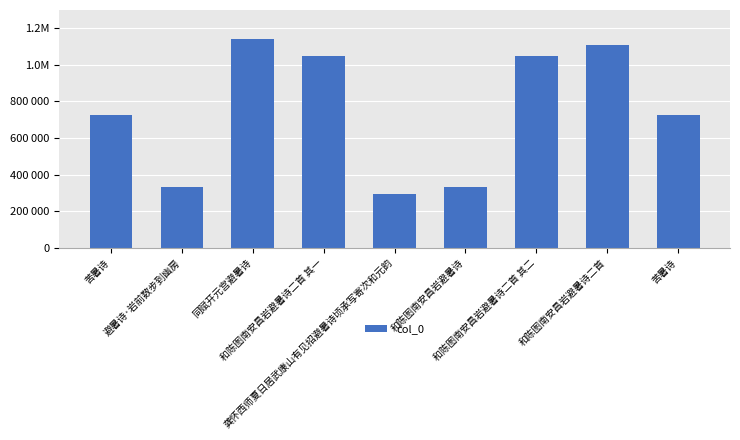

The value at 避暑诗·岩前数步到幽房 is 329774. True or false?

True